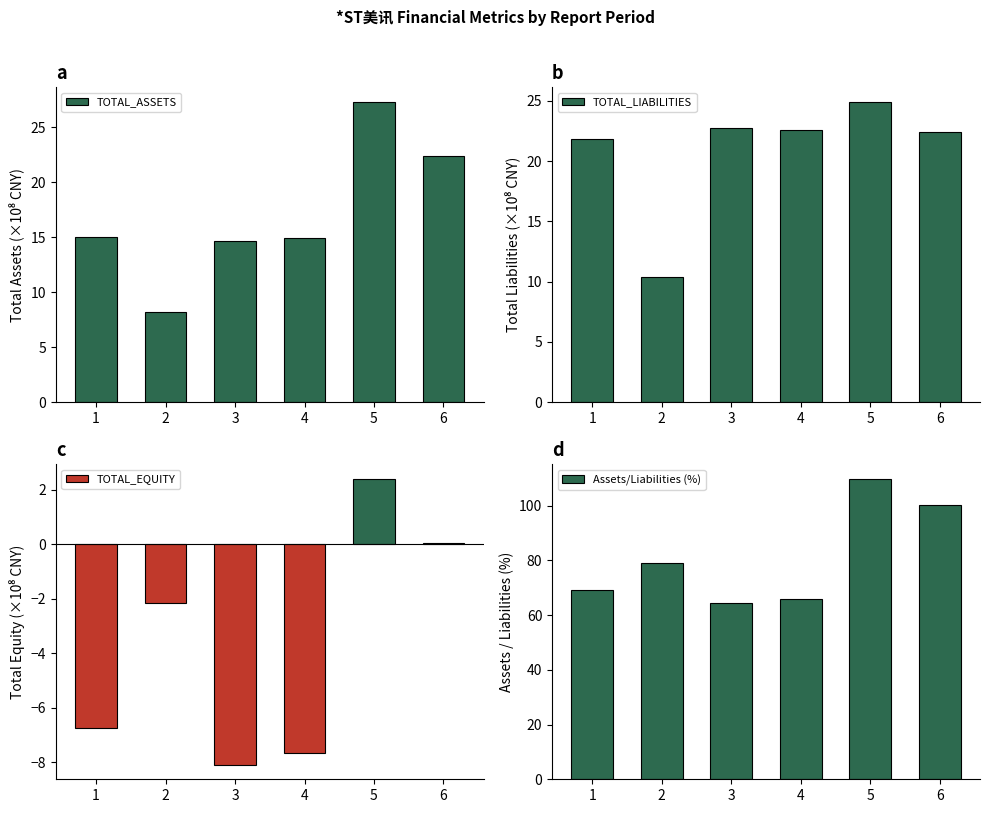

The value of TOTAL_LIABILITIES at 5 is 24.9. True or false?

True